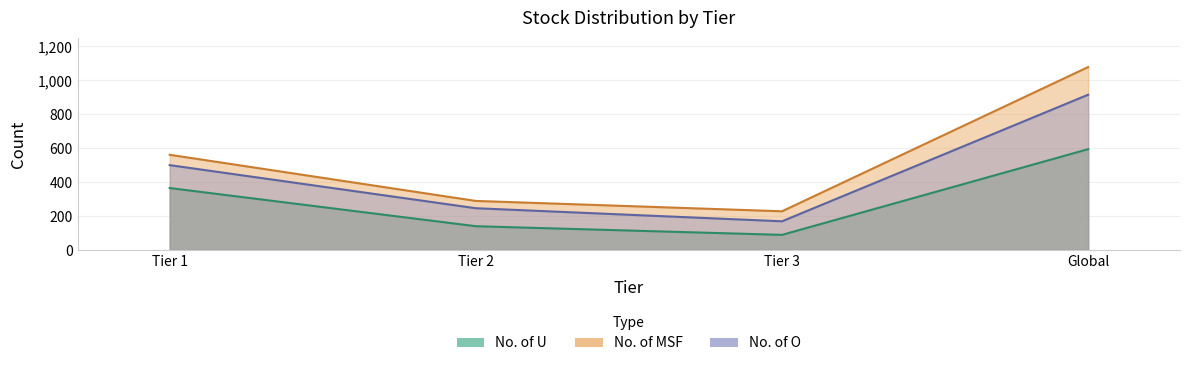

How many lines are shown in the chart?

3